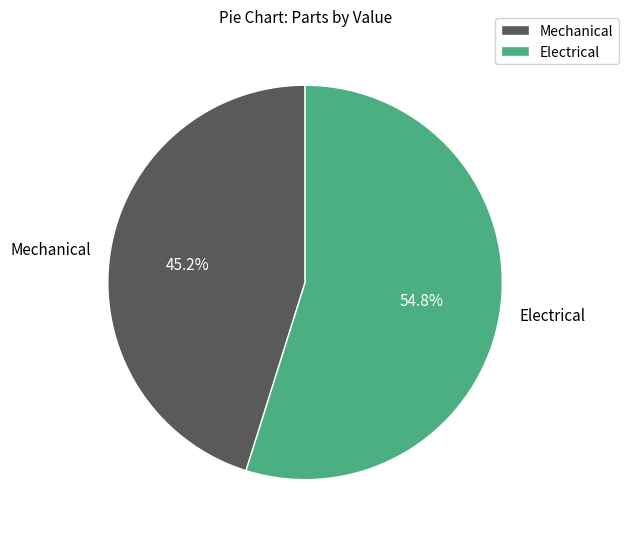

Which has a higher value, Mechanical or Electrical?

Electrical